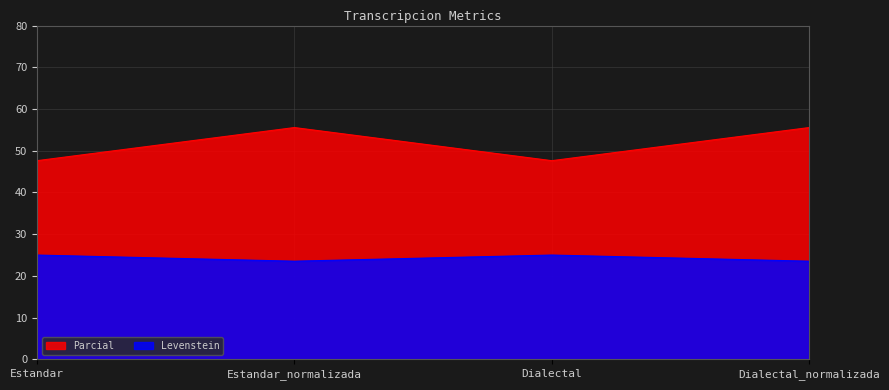

What is the greatest value displayed?

55.6